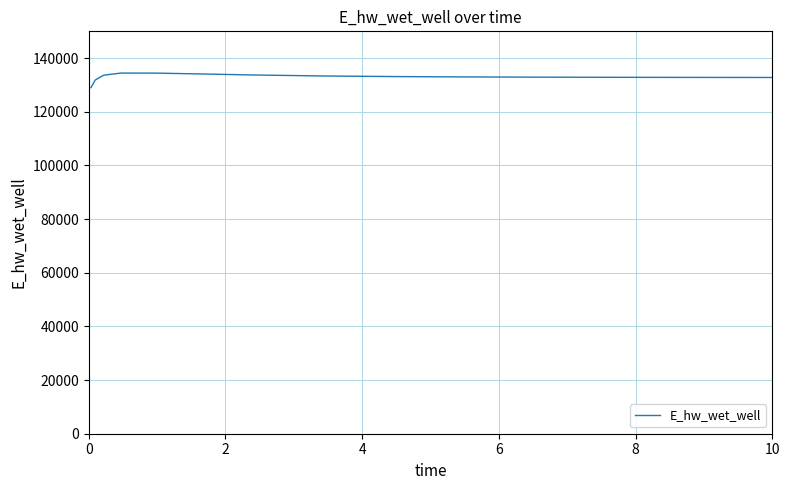

What is the difference between the maximum and minimum values?

5441.6